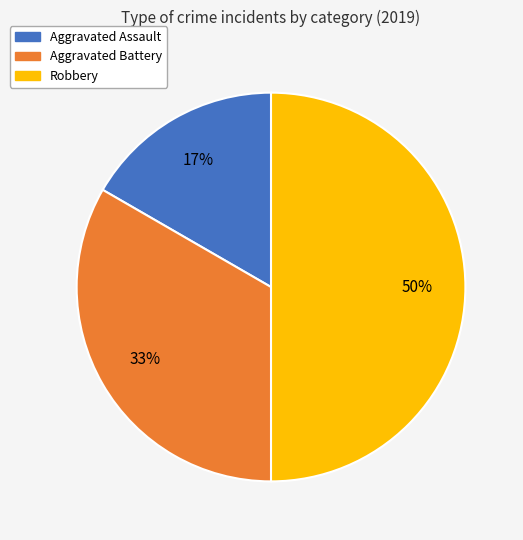

Between Aggravated Battery and Aggravated Assault, which is larger?

Aggravated Battery